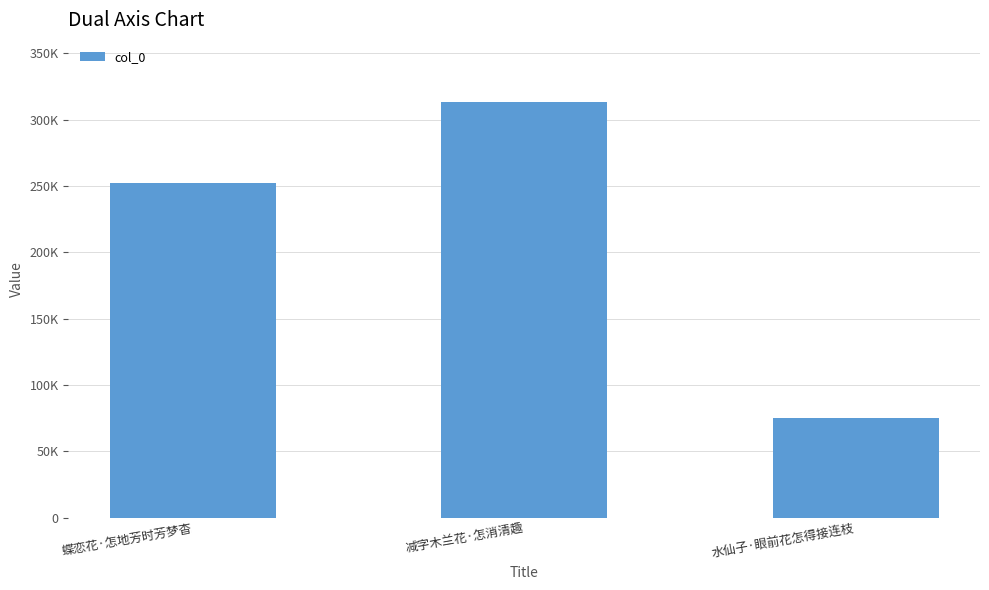

Which has a higher value, 水仙子·眼前花怎得接连枝 or 蝶恋花·怎地芳时芳梦杳?

蝶恋花·怎地芳时芳梦杳